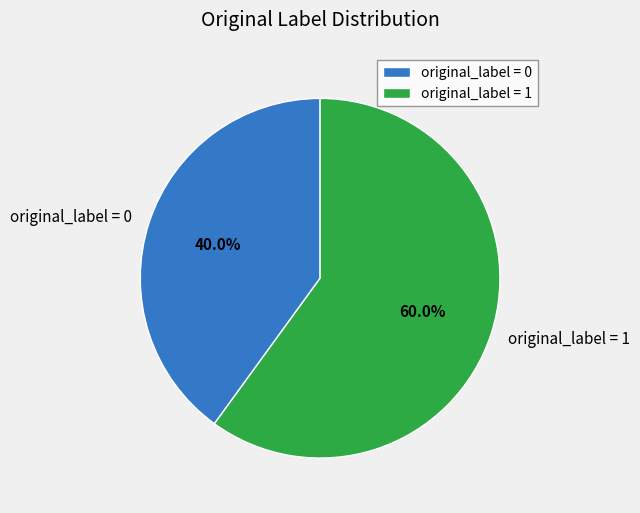

What is the ratio of the value at original_label = 0 to the value at original_label = 1?

0.7